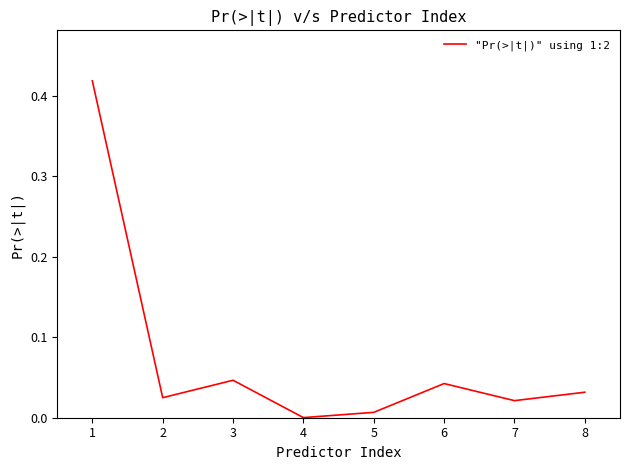

At which category does the chart reach its minimum across all series?

4